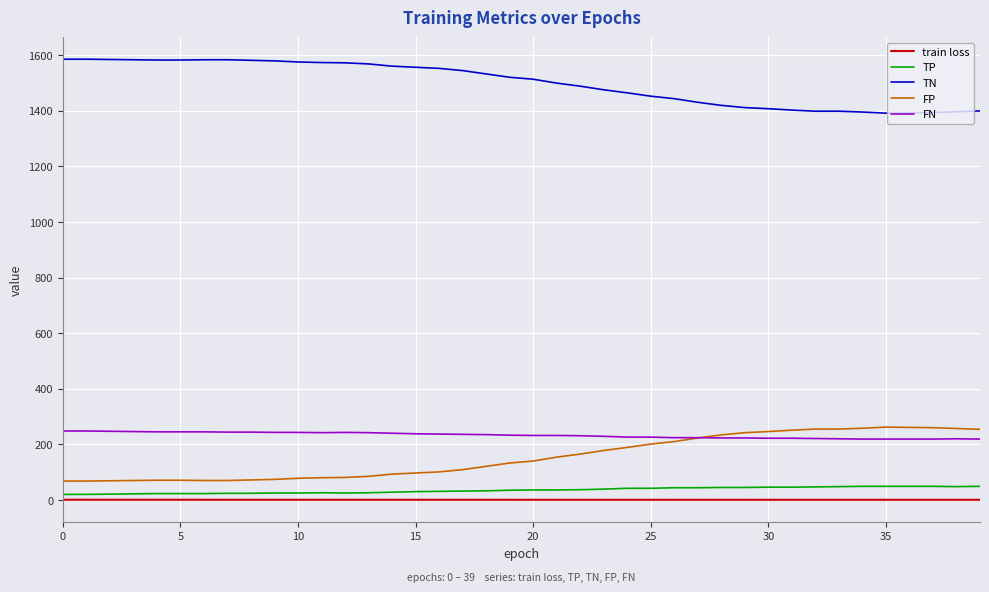

True or false: TP and TN cross at least once.

False